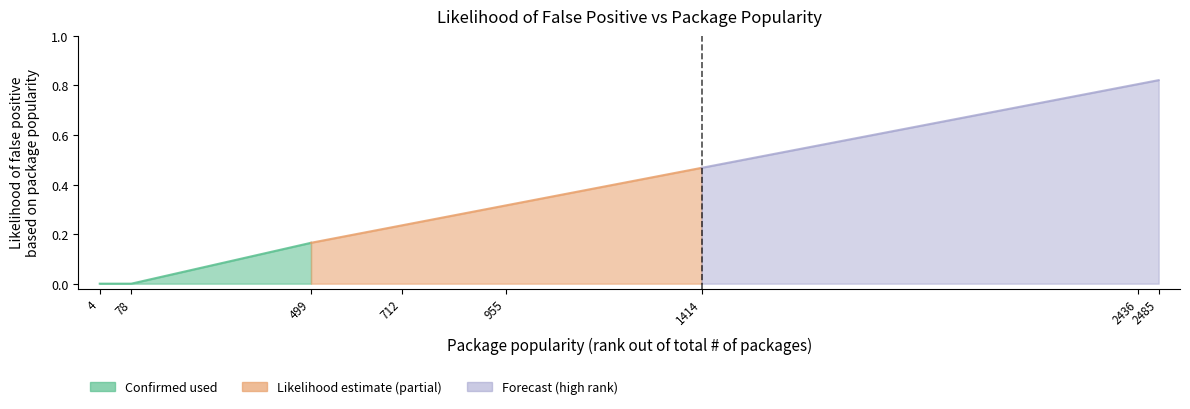

List the labels in order of value, largest first.

2485, 2436, 1414, 955, 712, 499, 4, 78